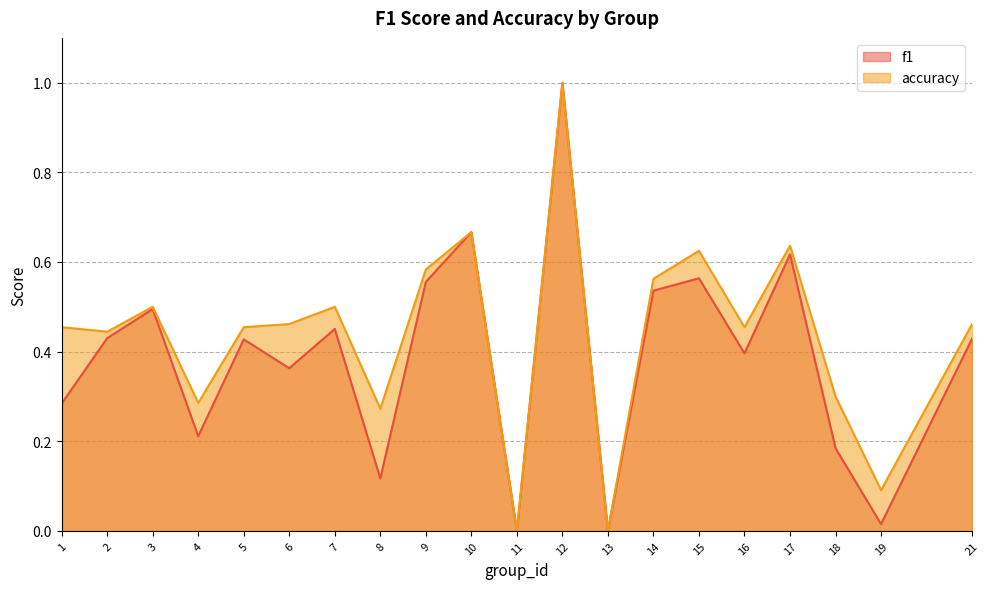

At which label is accuracy closest to 0?

11